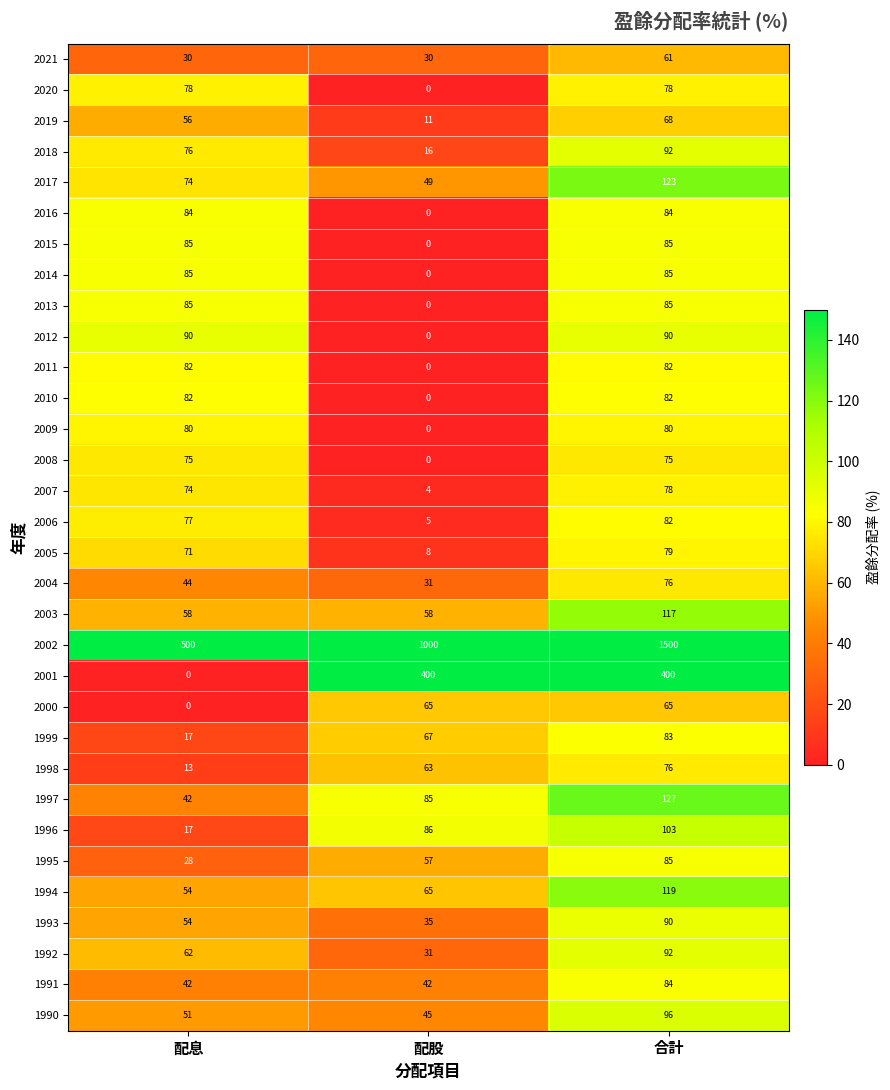

What is the total value across all series at 合計?

4522